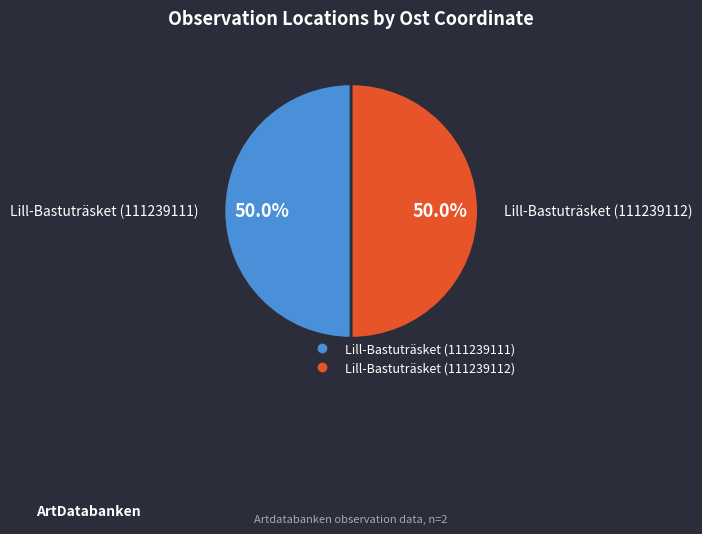

Combined, do Lill-Bastuträsket (111239112) and Lill-Bastuträsket (111239111) account for over 50%?

Yes